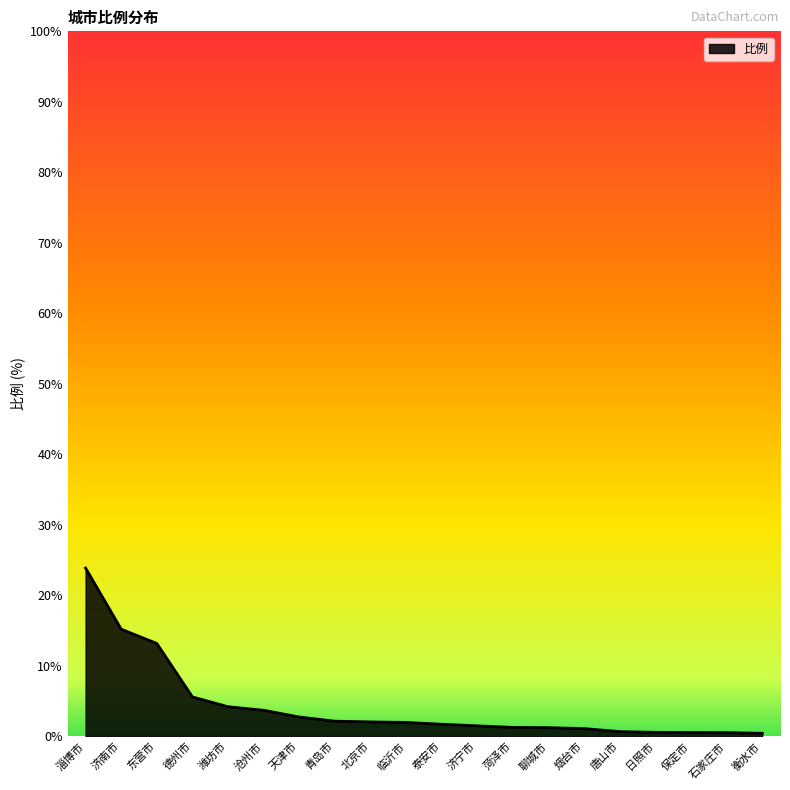

At which category does the chart reach its peak across all series?

淄博市